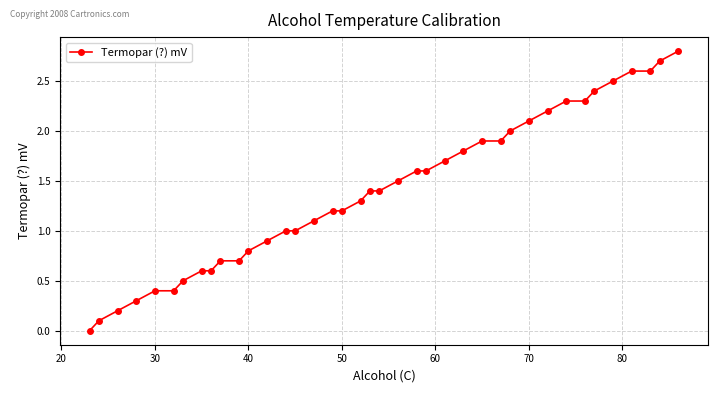

What is the average value?

1.4